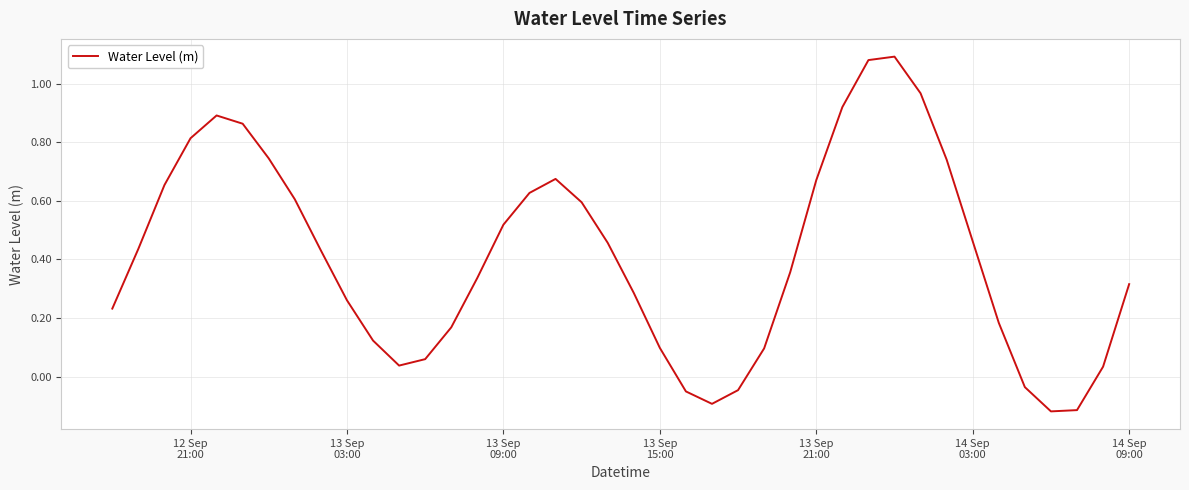

What is the difference between the maximum and minimum values?

1.2